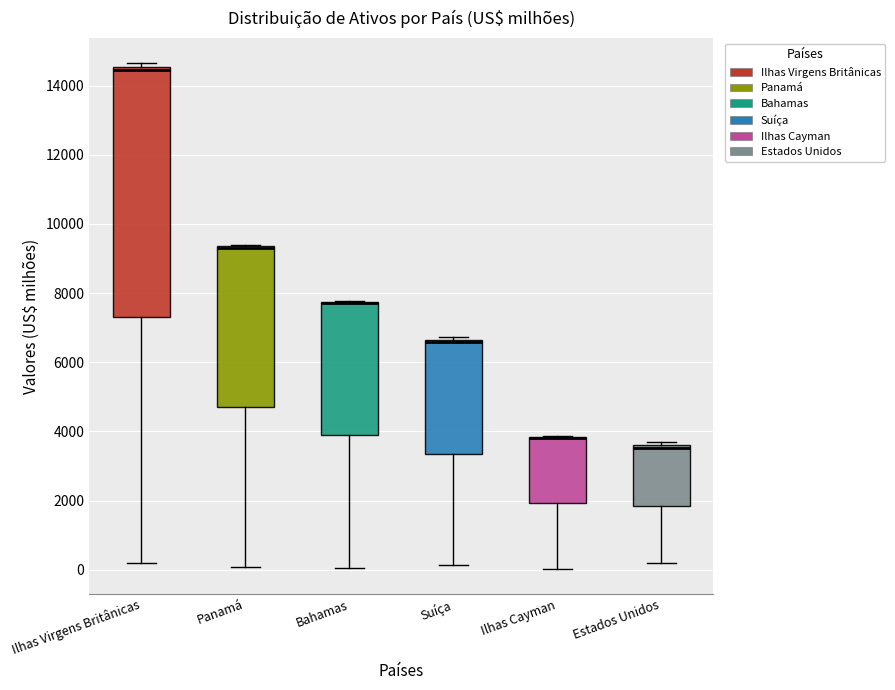

Comparing the boxes themselves (not the whiskers), which one is the tallest?

Ilhas Virgens Britânicas